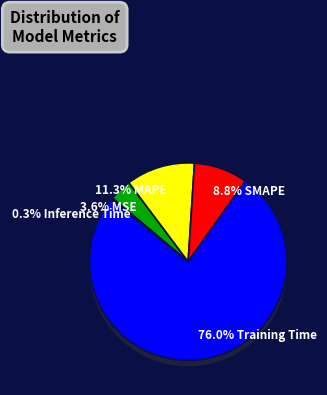

To the nearest percent, what is the combined percentage of MSE and Inference Time?

4%